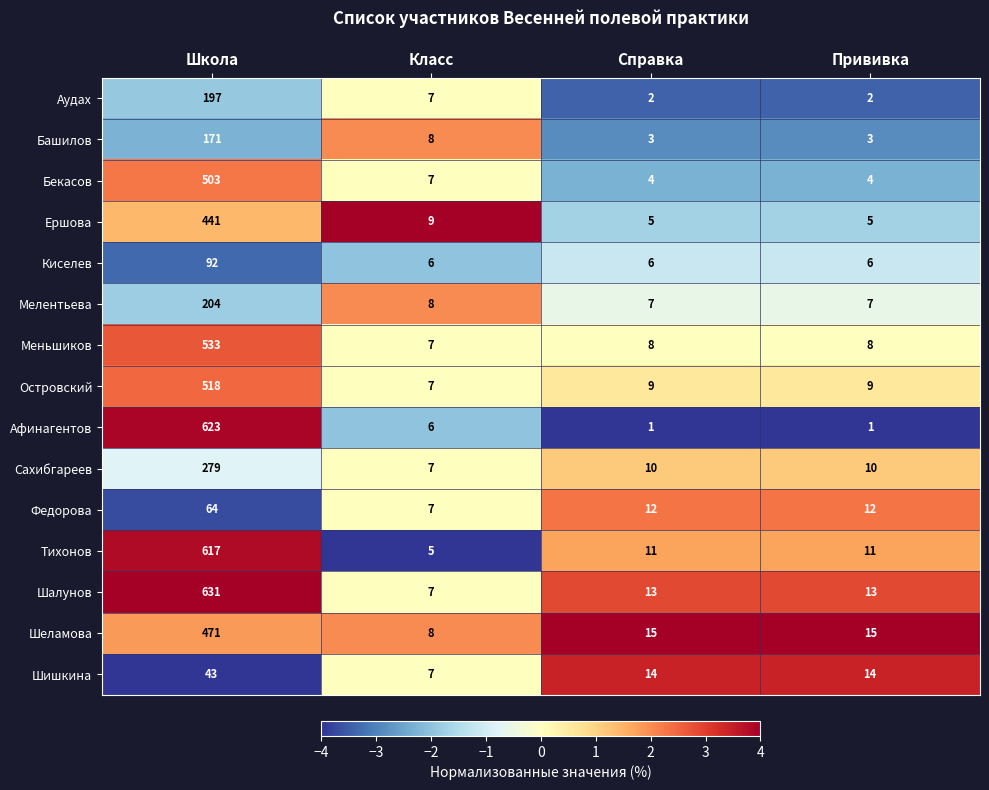

What is the difference between the Аудах values at Школа and Прививка?

195